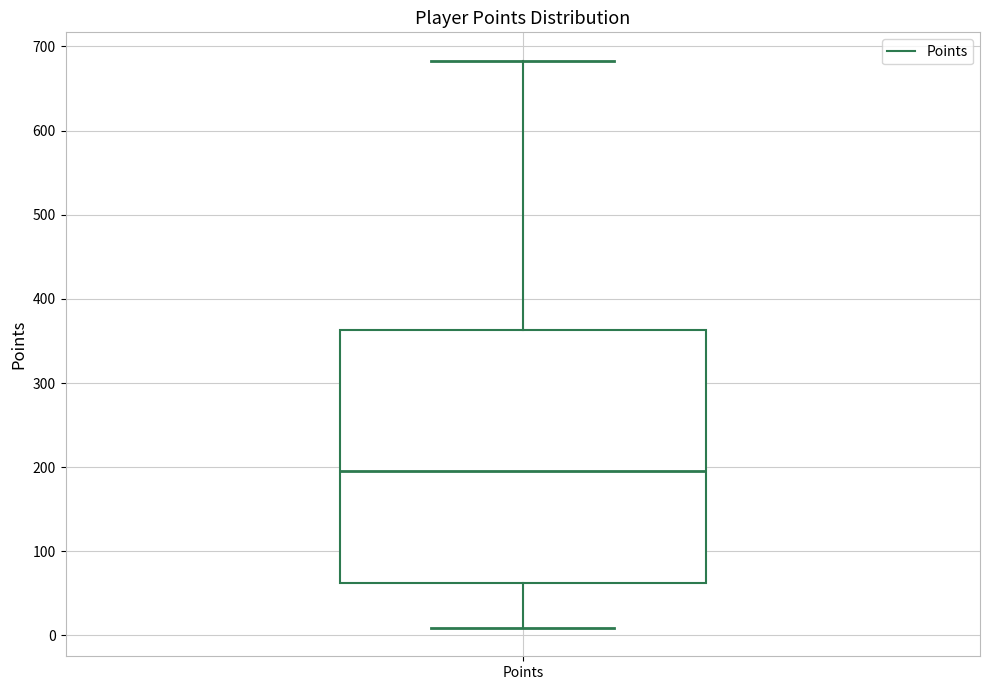

Where does the lower whisker of the box for Points end on the y-axis? The values are not printed on the chart, so give them approximately, as read against the axis.

10